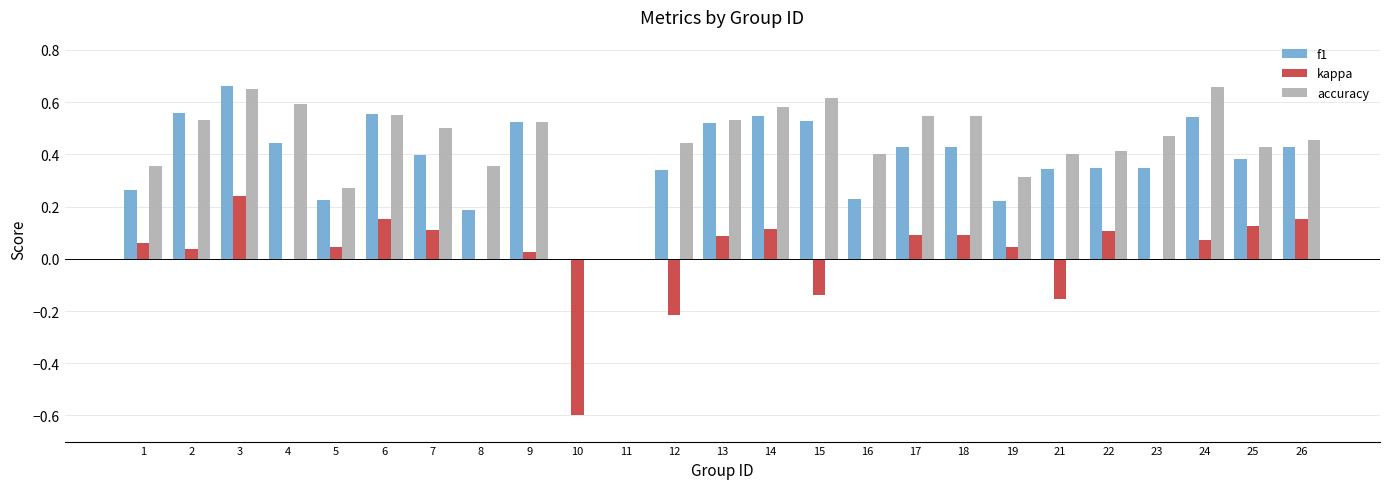

The value of kappa at 5 is 0.1. True or false?

False